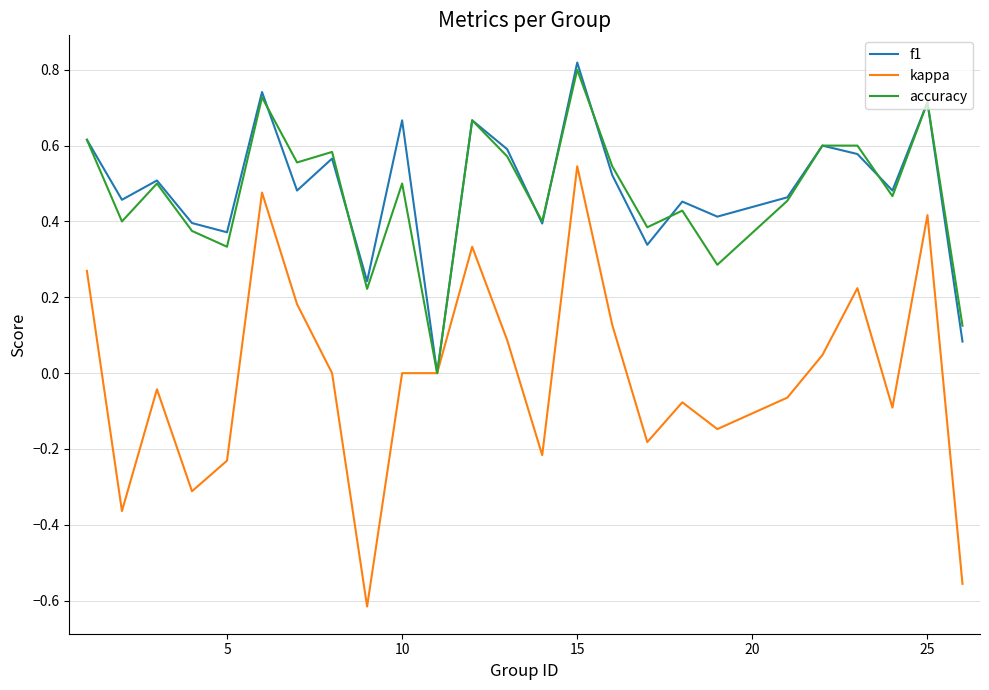

Which series has the widest spread of values?

kappa